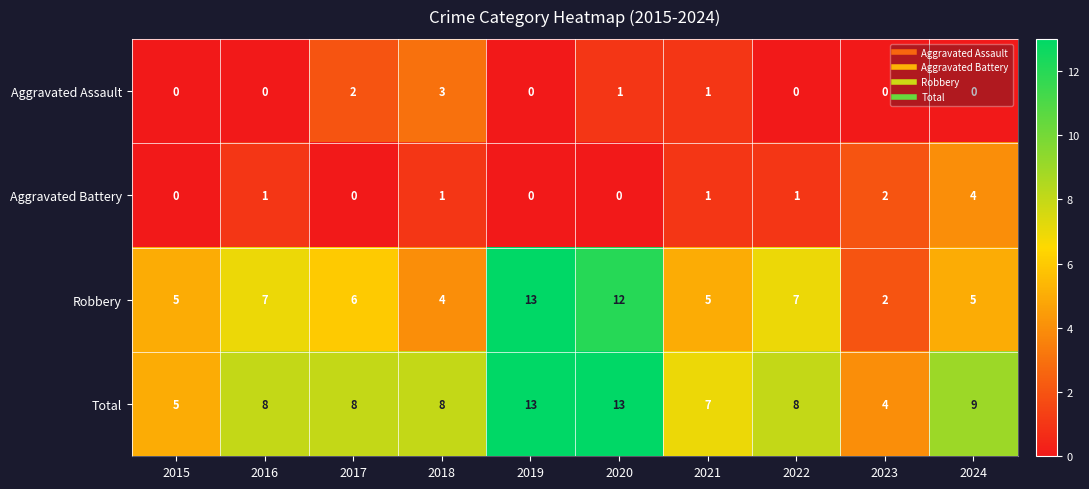

What is the spread (max minus min) of values at 2024?

9